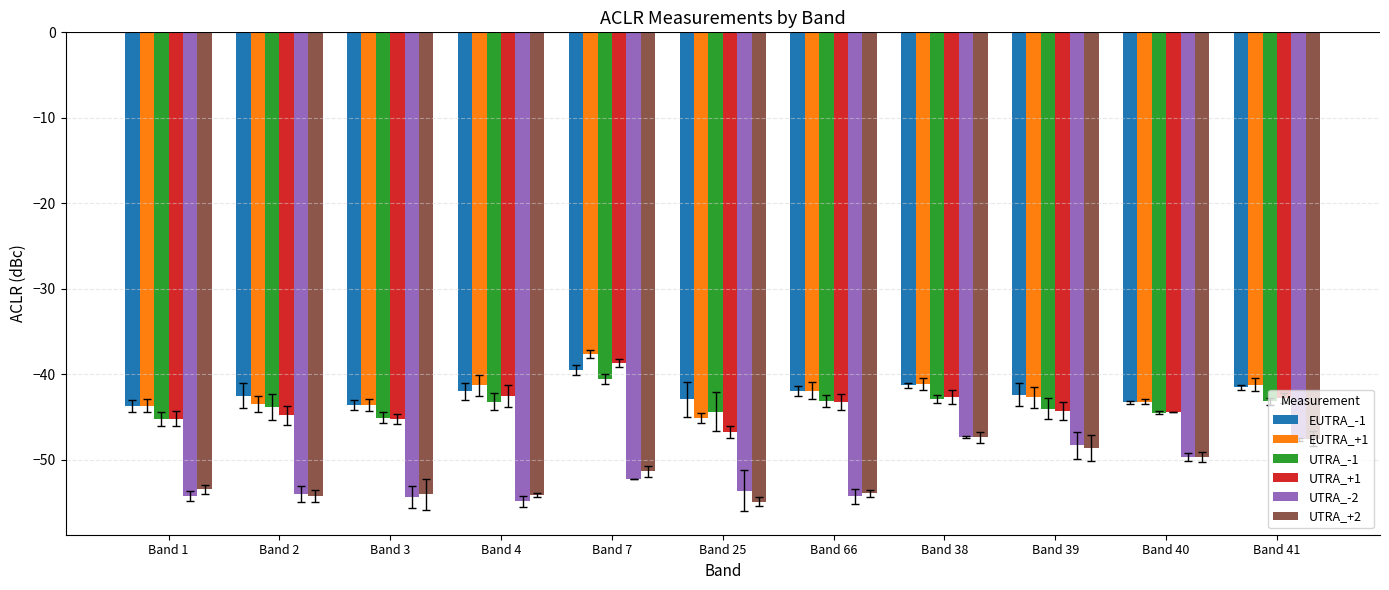

How many values in the UTRA_-2 series exceed -53?

5